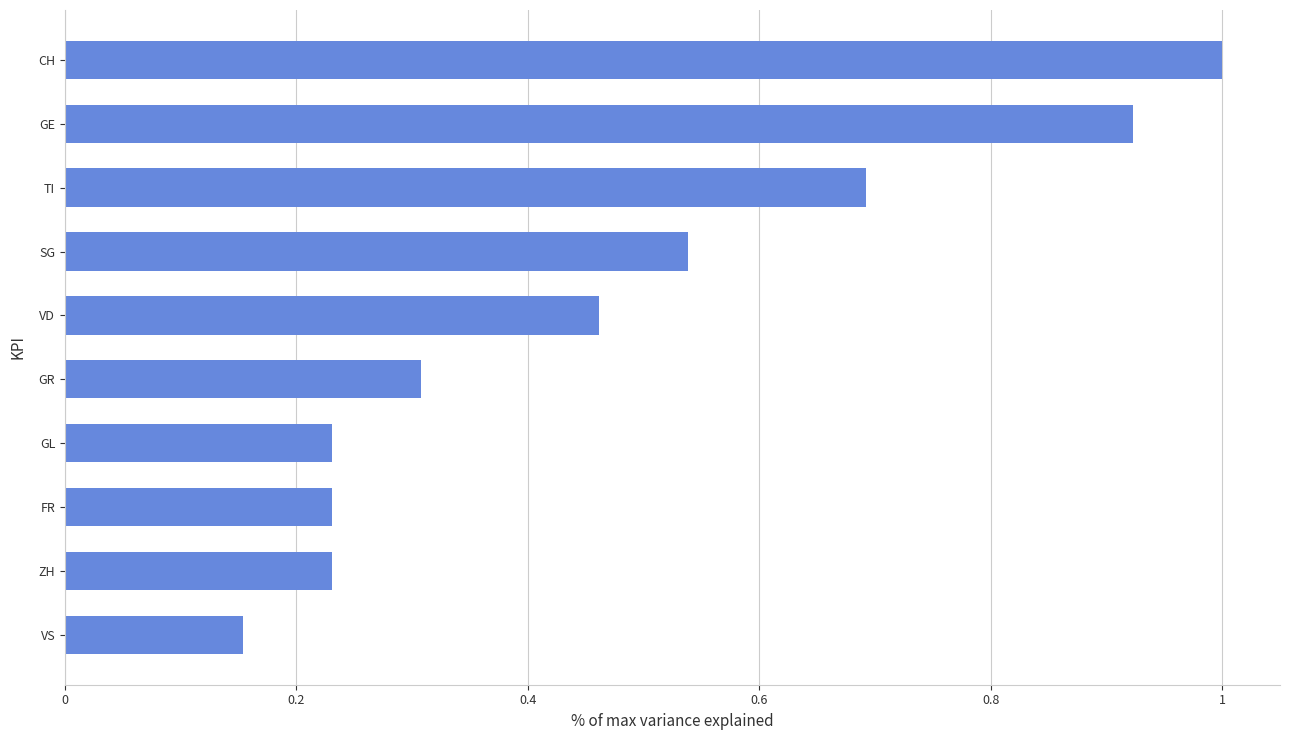

Does the chart contain any negative values?

No